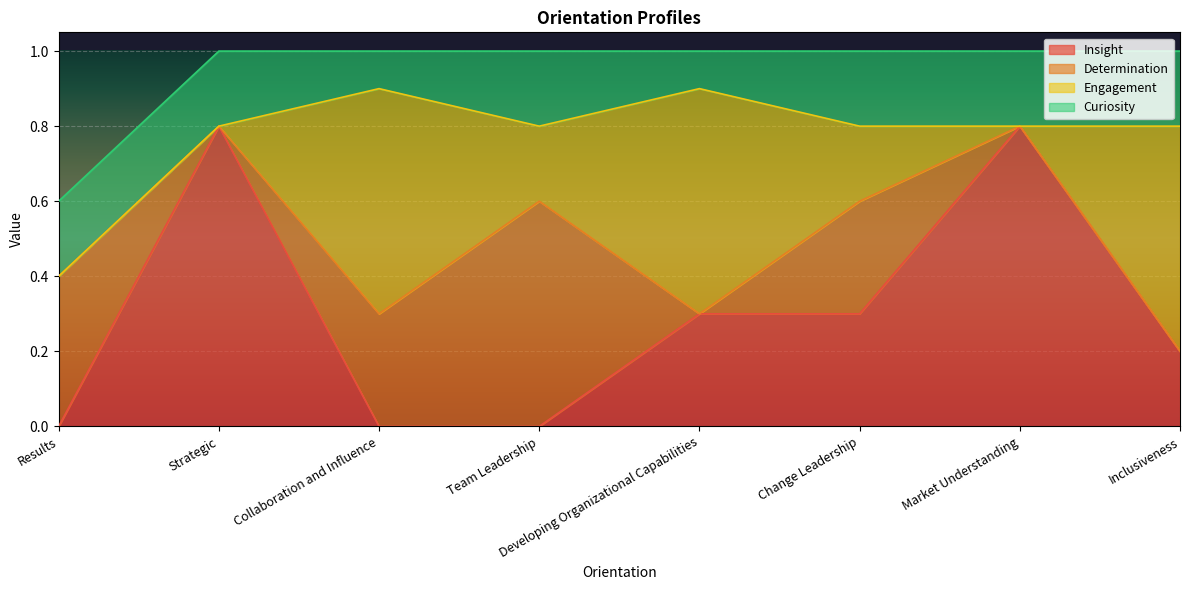

Which category has the highest value in the Engagement series?

Collaboration and Influence